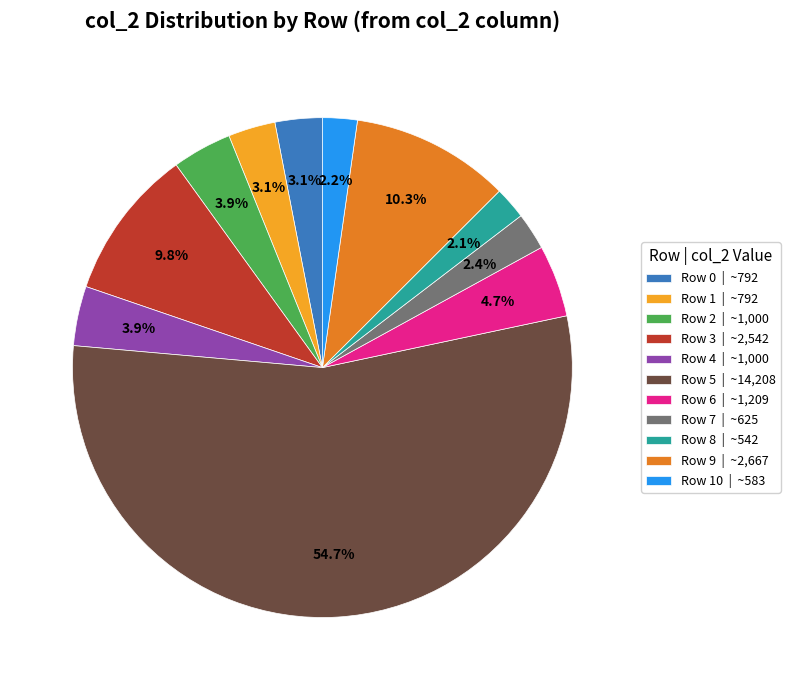

Approximately how many times larger is the value at Row 8 | ~542 compared to Row 7 | ~625?

0.9